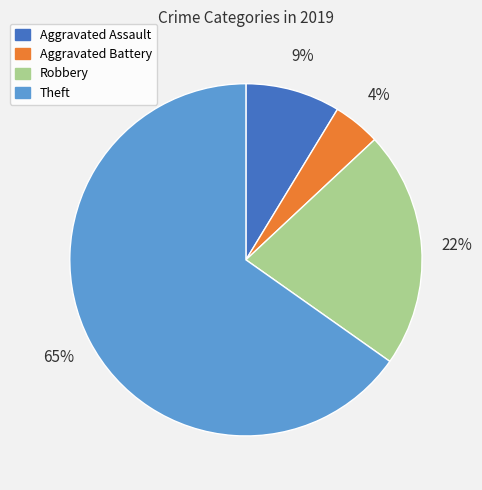

Is the sum of Robbery and Aggravated Battery greater than half?

No